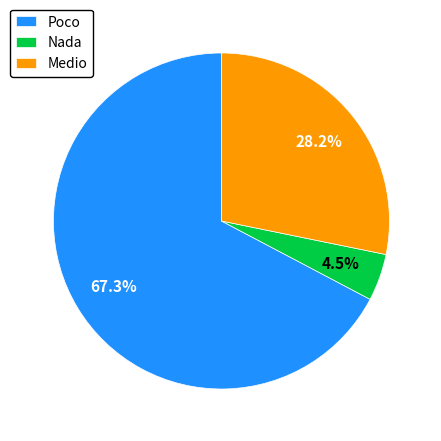

Between Medio and Poco, which is larger?

Poco